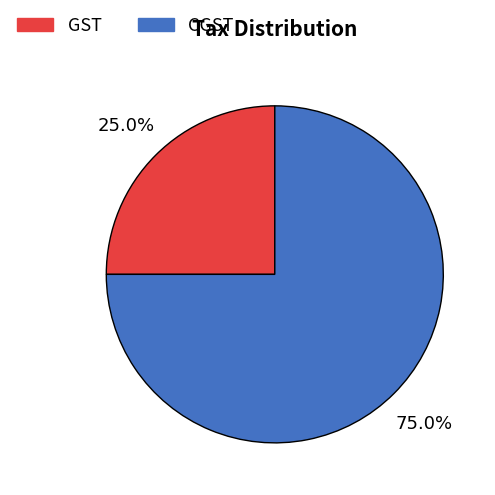

Which has a higher value, CGST or GST?

CGST